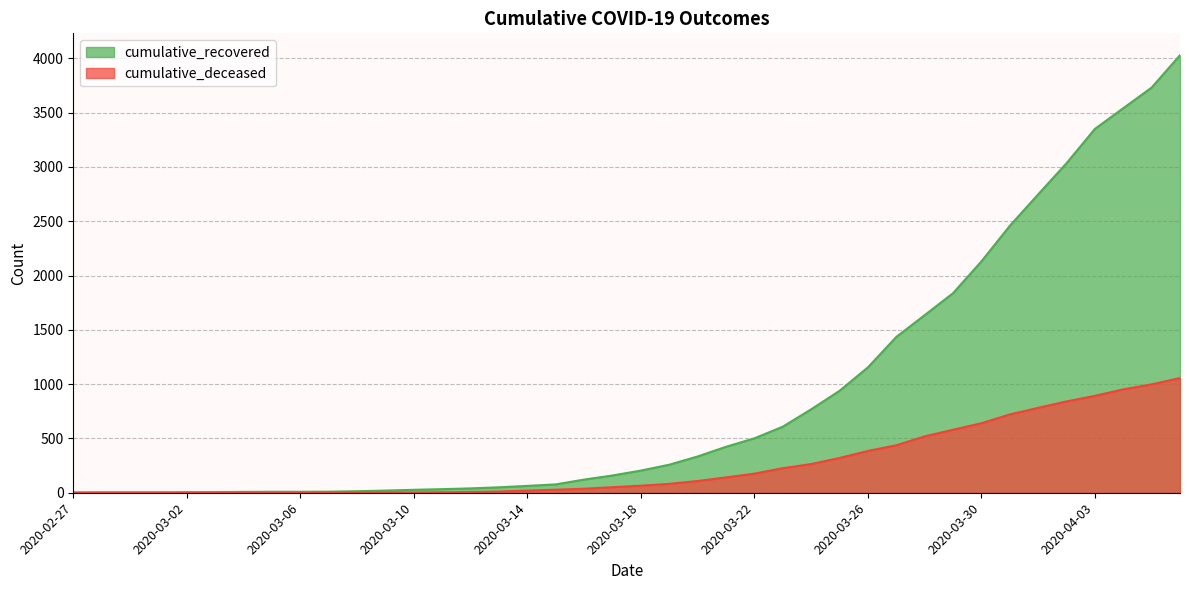

What is the total value across all series at 2020-04-01?

3529